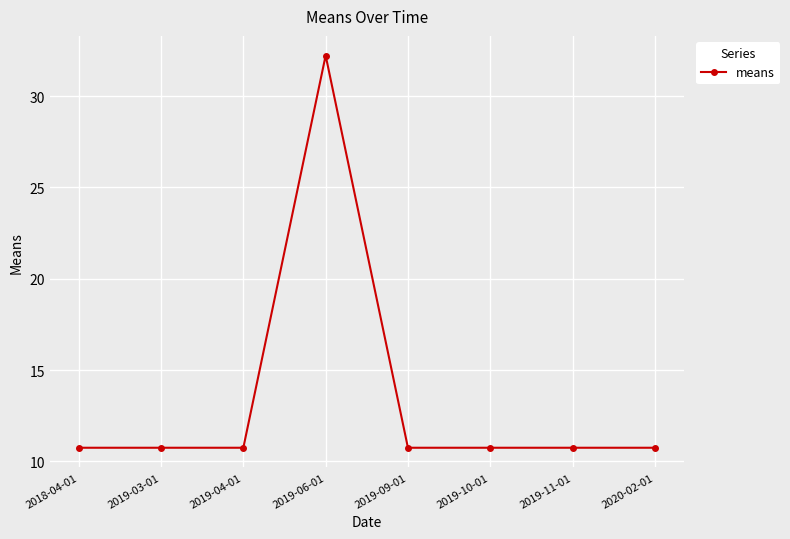

What is the sum of the values at 2019-06-01 and 2020-02-01?

43.0